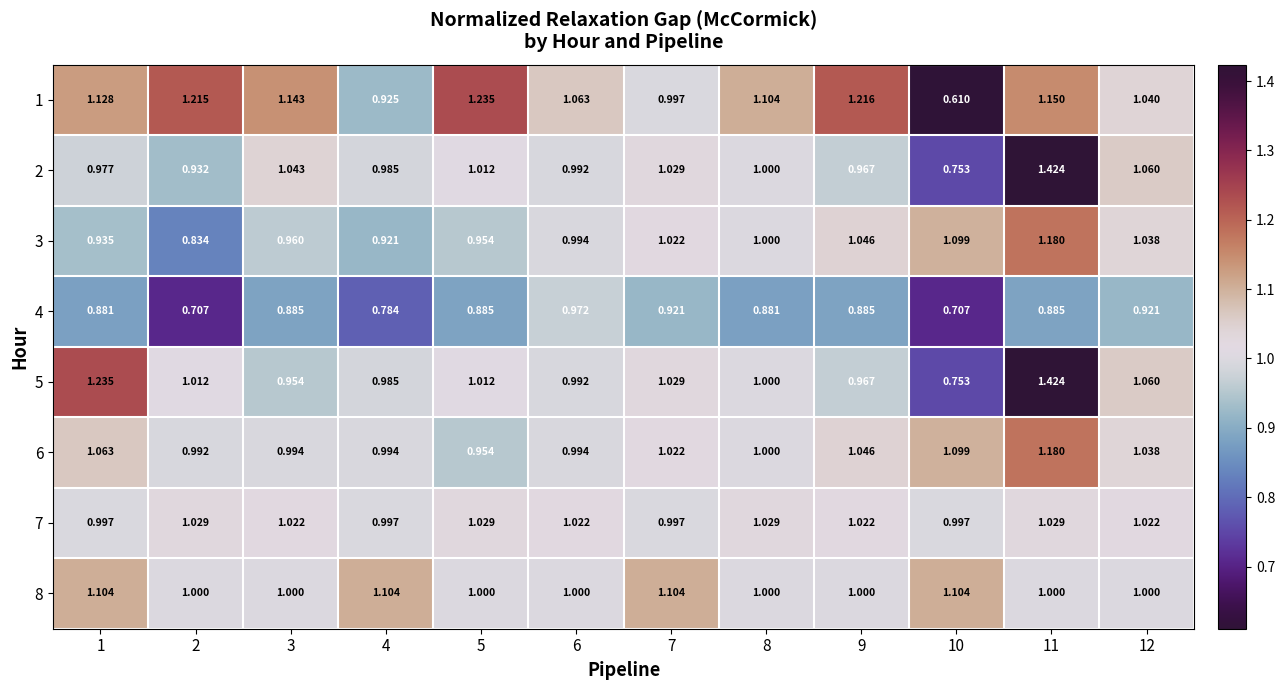

Rank the series by their maximum value, from lowest to highest.

4, 7, 8, 3, 6, 1, 2, 5